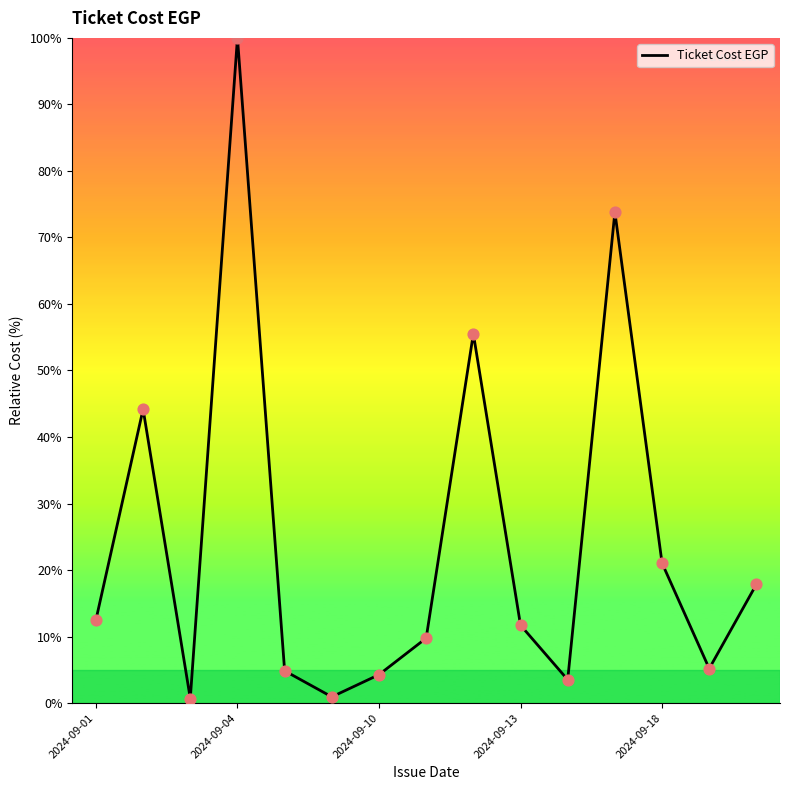

What is the greatest value displayed?

100.0